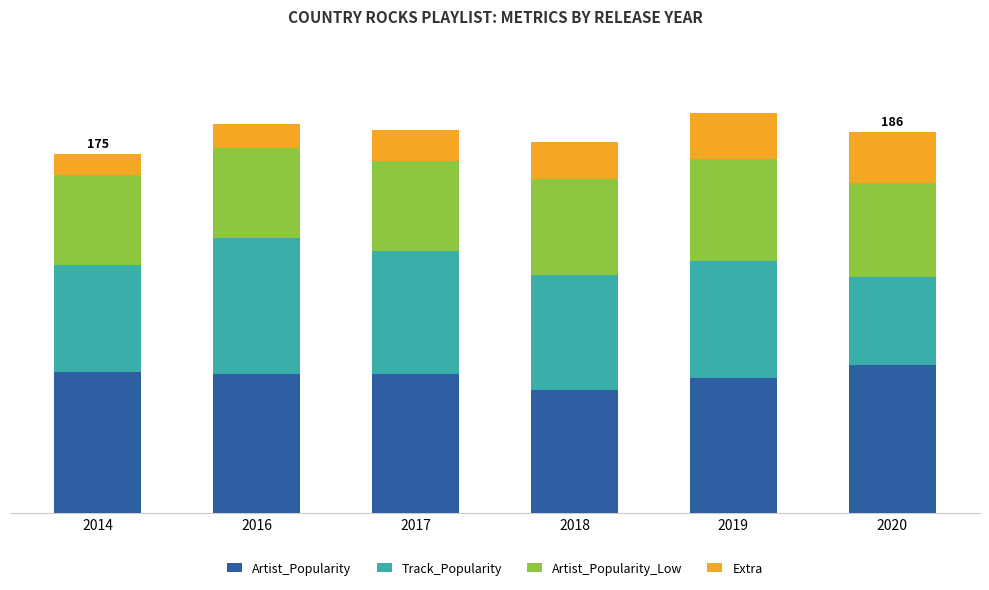

What is the total value across all series at 2014?

175